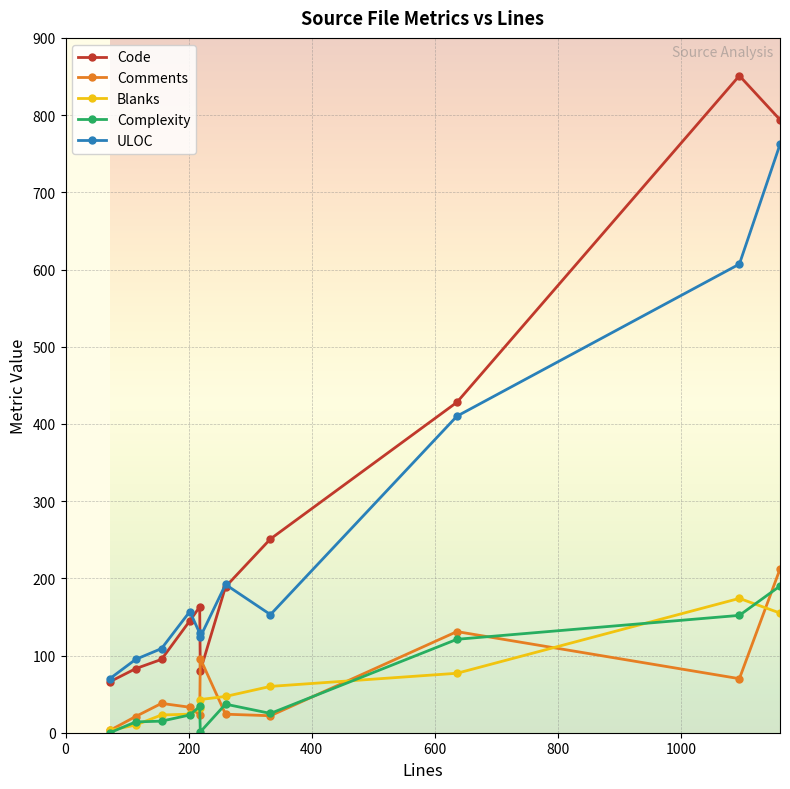

Which series has the widest spread of values?

Code